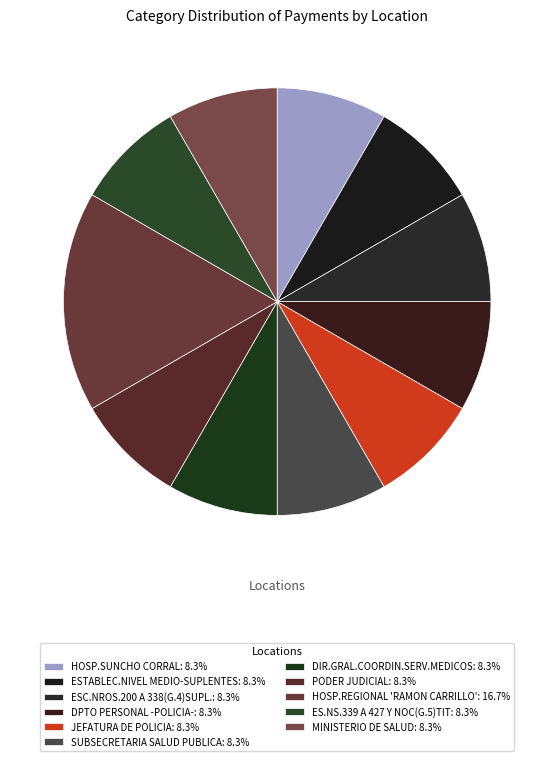

To the nearest percent, what portion does ES.NS.339 A 427 Y NOC(G.5)TIT represent?

8%